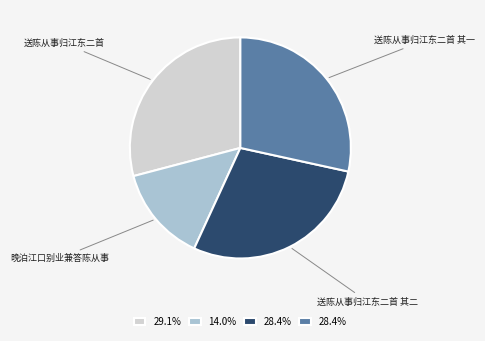

True or false: 送陈从事归江东二首 其二 accounts for 34% of the total.

False